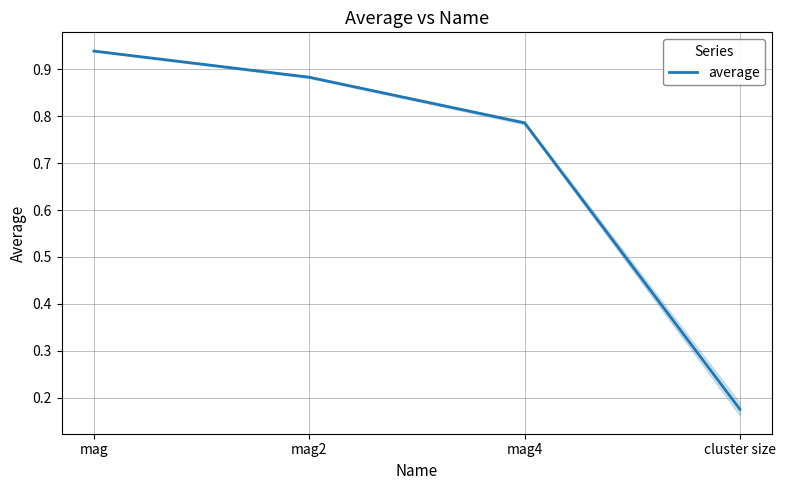

Count the number of data series in this chart.

1